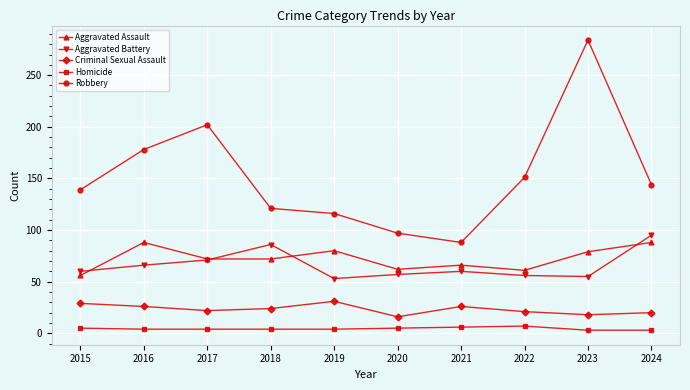

True or false: Aggravated Battery has more than 1 interior local peaks.

True